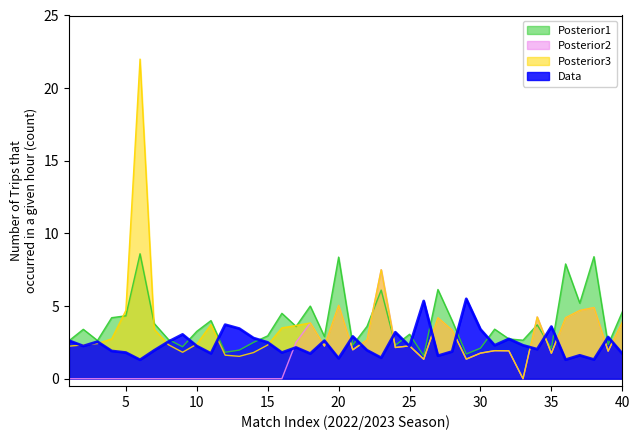

List the series in order of their peak value, highest first.

Posterior3, Posterior1, Posterior2, Data